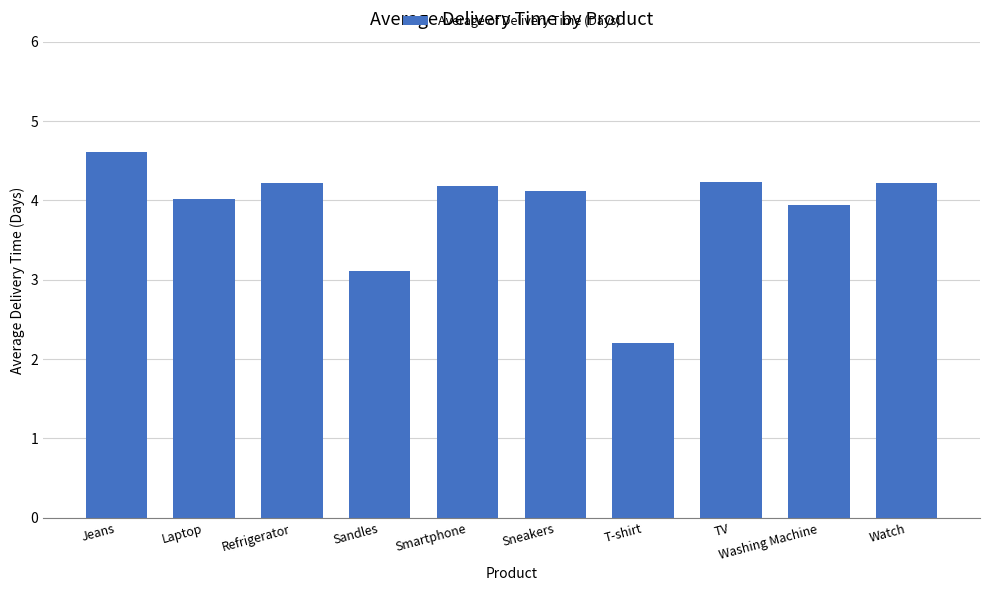

What is the ratio of the value at Refrigerator to the value at Sandles?

1.4